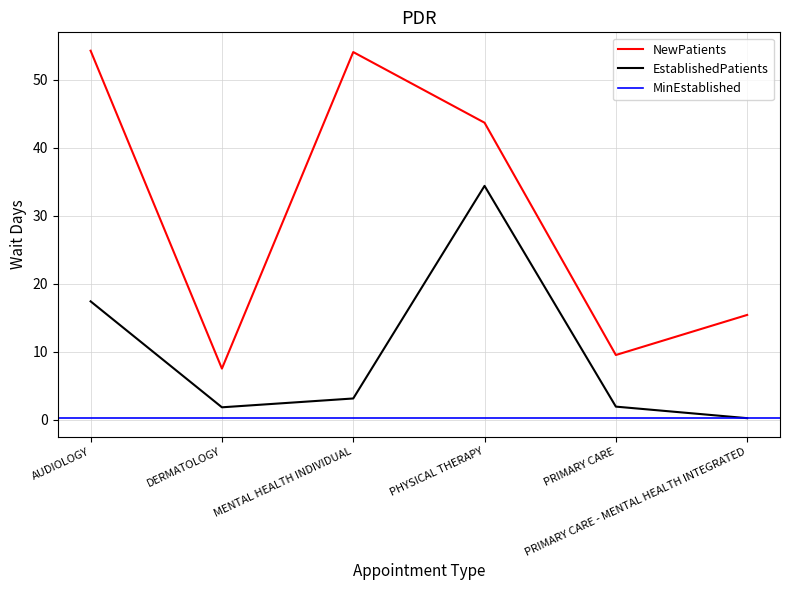

What is the difference between the maximum and minimum values in the EstablishedPatients series?

34.2